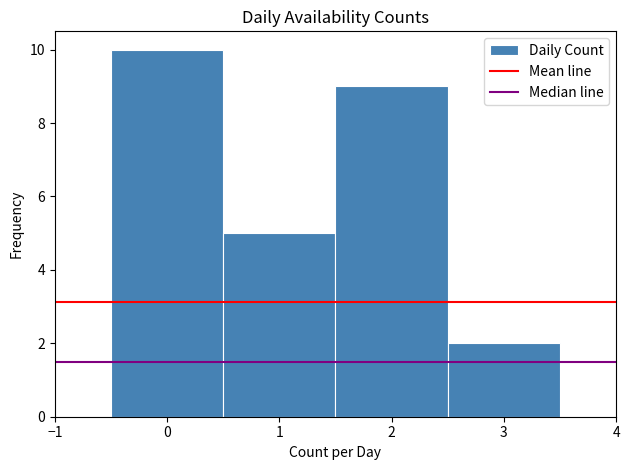

Reading left to right, transcribe this chart: for each bar, give the range it covers on the x-axis and its height. The values are not printed on the chart, so give them approximately, as read against the axis.

-0.5 to 0.5: 10
0.5 to 1.5: 5
1.5 to 2.5: 9
2.5 to 3.5: 2